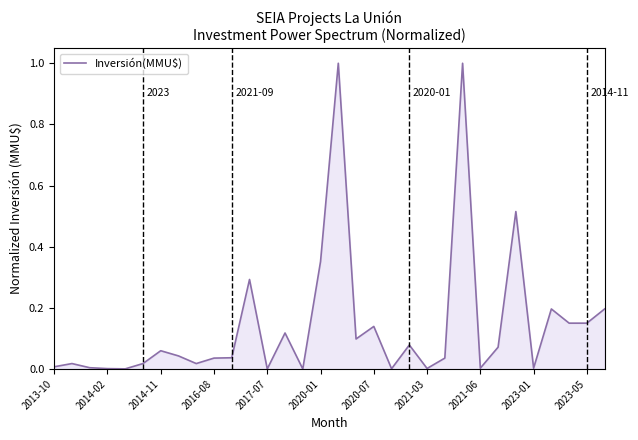

True or false: the data has more than 0 interior local peaks.

True